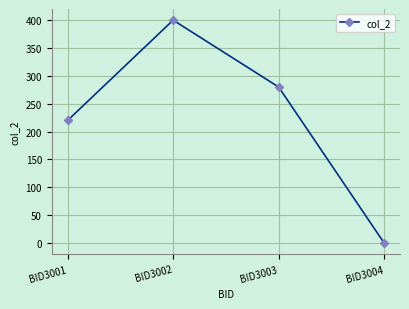

What is the sum of the values at BID3002 and BID3003?

680